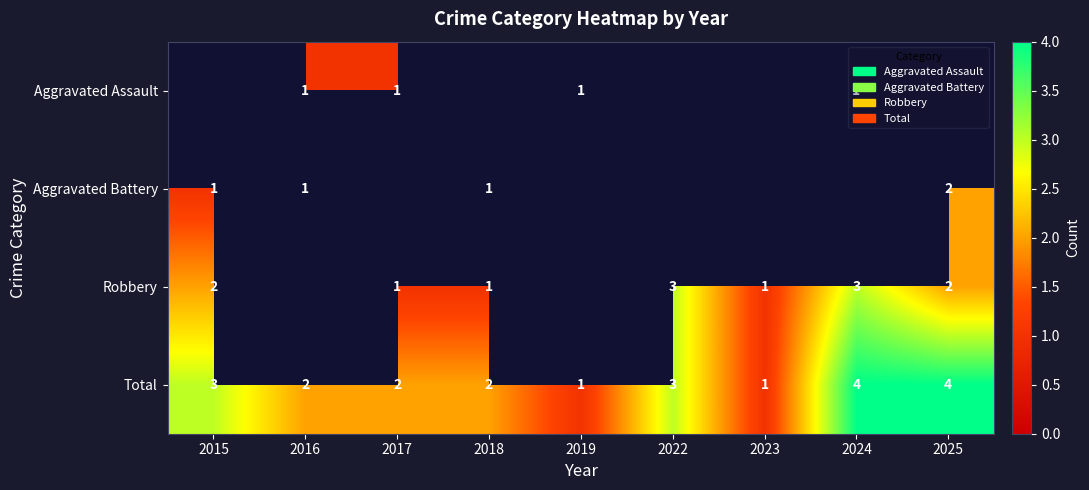

At which label does Total first exceed 2?

2015